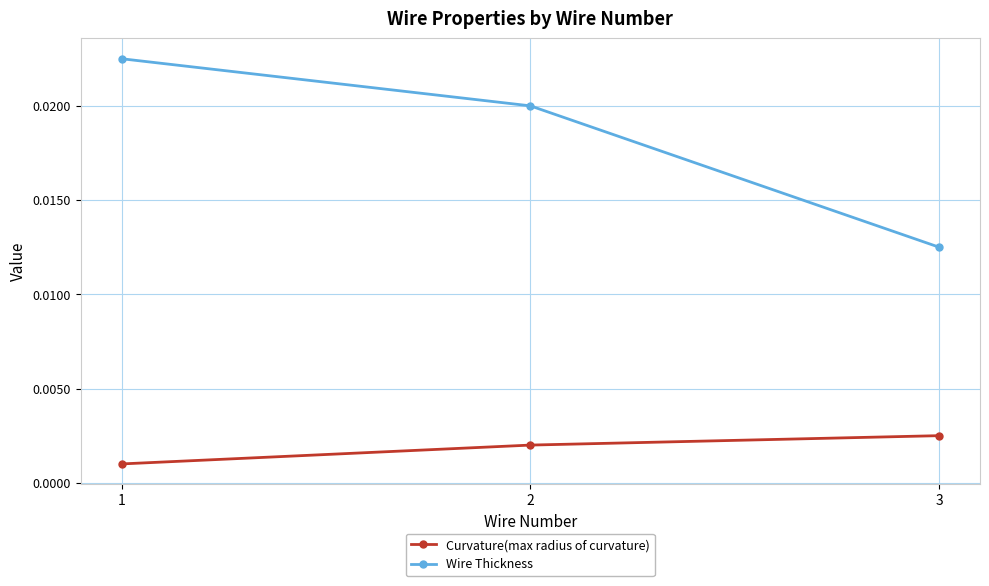

List the labels in order of Wire Thickness value, smallest first.

3, 2, 1